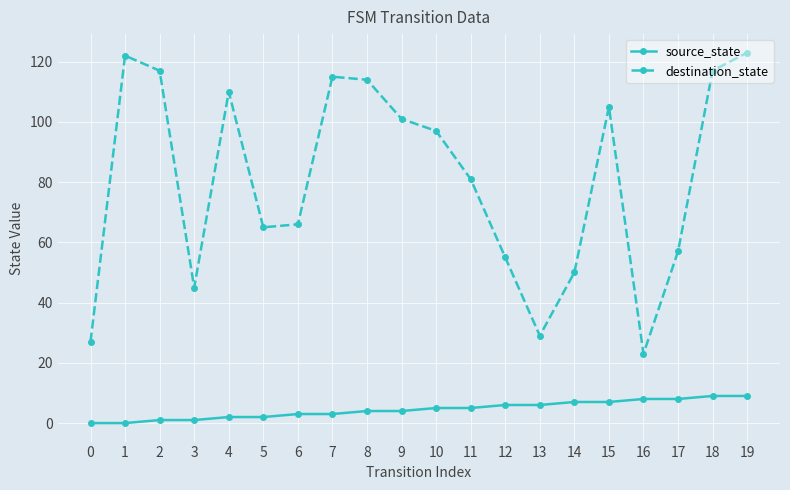

Reading left to right, what are all the values shown in this chart?

source_state: 0=0	1=0	2=1	3=1	4=2	5=2	6=3	7=3	8=4	9=4	10=5	11=5	12=6	13=6	14=7	15=7	16=8	17=8	18=9	19=9
destination_state: 0=27	1=122	2=117	3=45	4=110	5=65	6=66	7=115	8=114	9=101	10=97	11=81	12=55	13=29	14=50	15=105	16=23	17=57	18=117	19=123